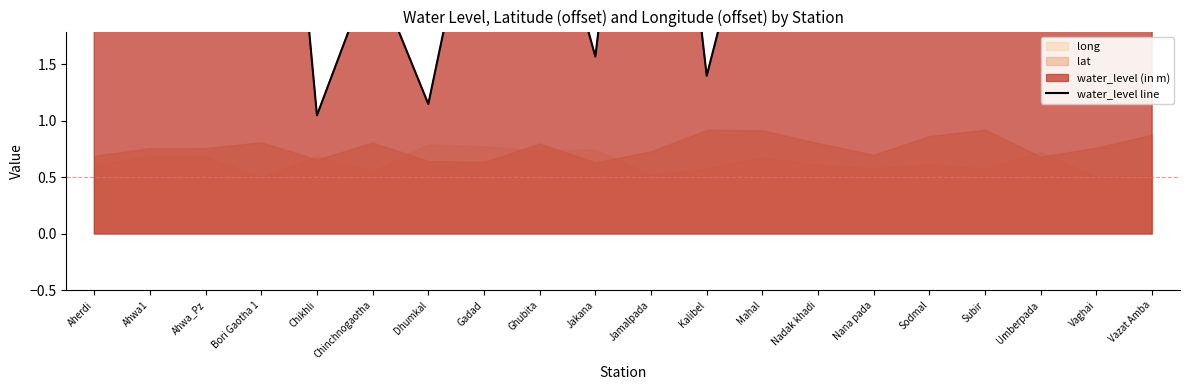

At which label is the value closest to 5?

Sodmal